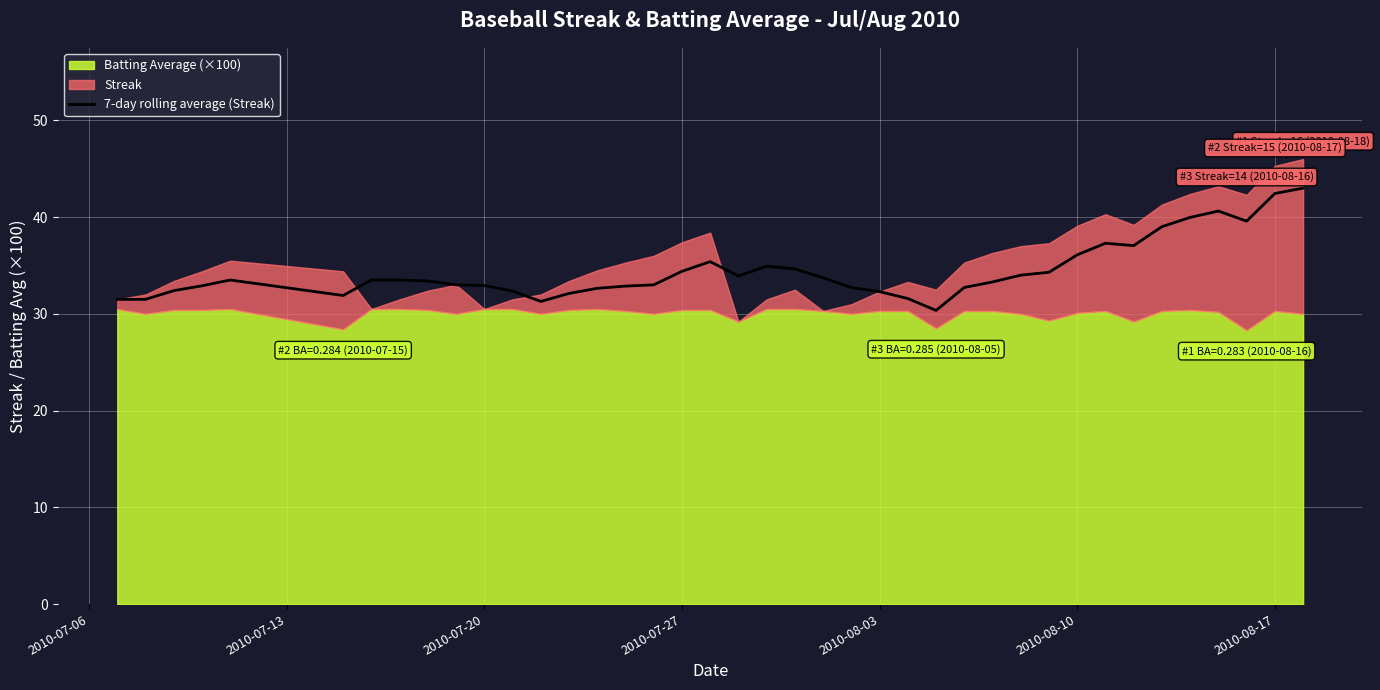

What is the lowest value of the 7-day rolling average (Streak) series?

30.4